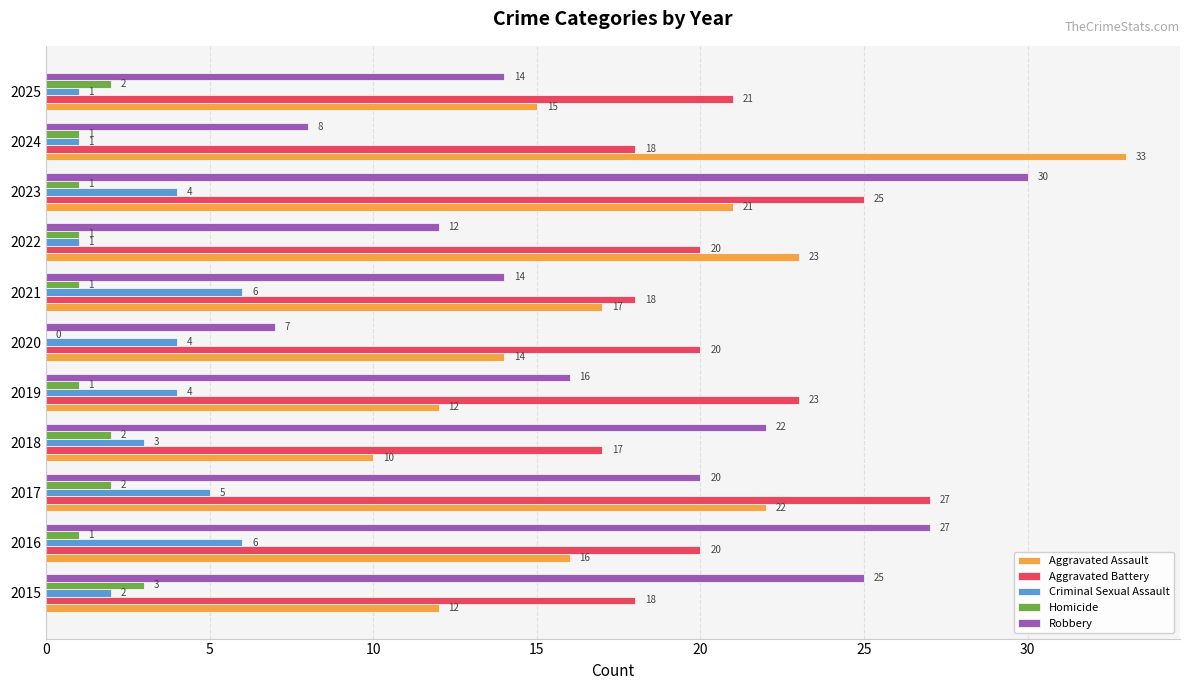

Which series has the largest total across all categories?

Aggravated Battery